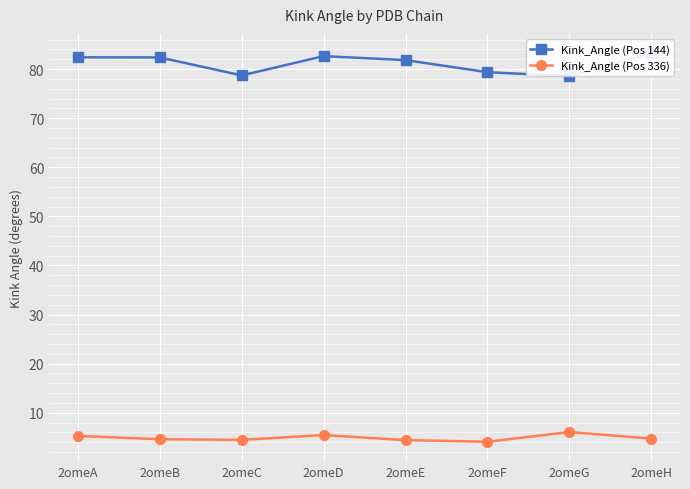

Reading left to right, list all the values displayed in this chart.

Kink_Angle (Pos 144): 2omeA=82.4	2omeB=82.4	2omeC=78.7	2omeD=82.6	2omeE=81.8	2omeF=79.4	2omeG=78.6	2omeH=83.2
Kink_Angle (Pos 336): 2omeA=5.3	2omeB=4.6	2omeC=4.5	2omeD=5.4	2omeE=4.4	2omeF=4.1	2omeG=6.1	2omeH=4.7